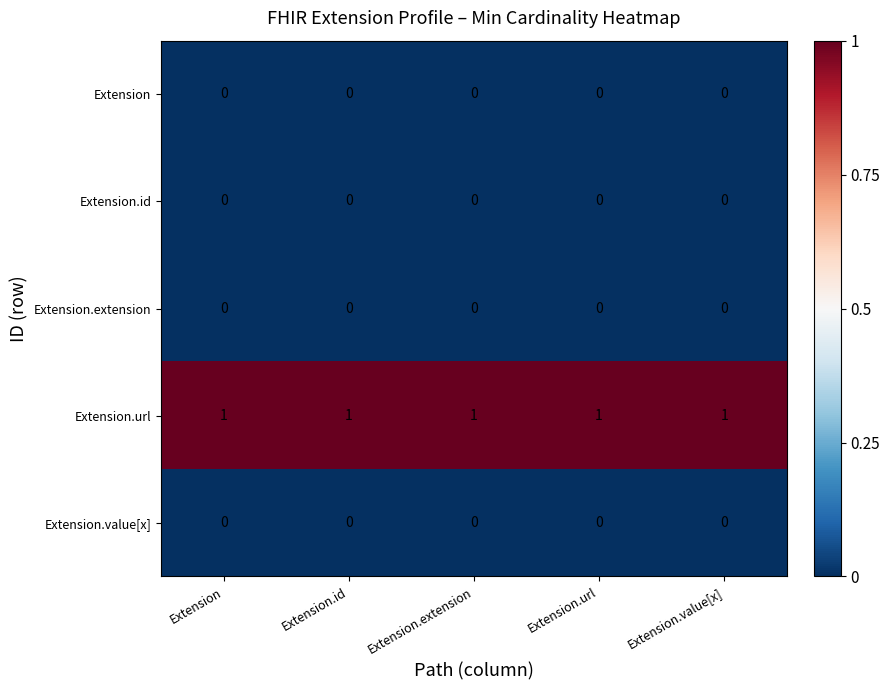

Count the number of data series in this chart.

5